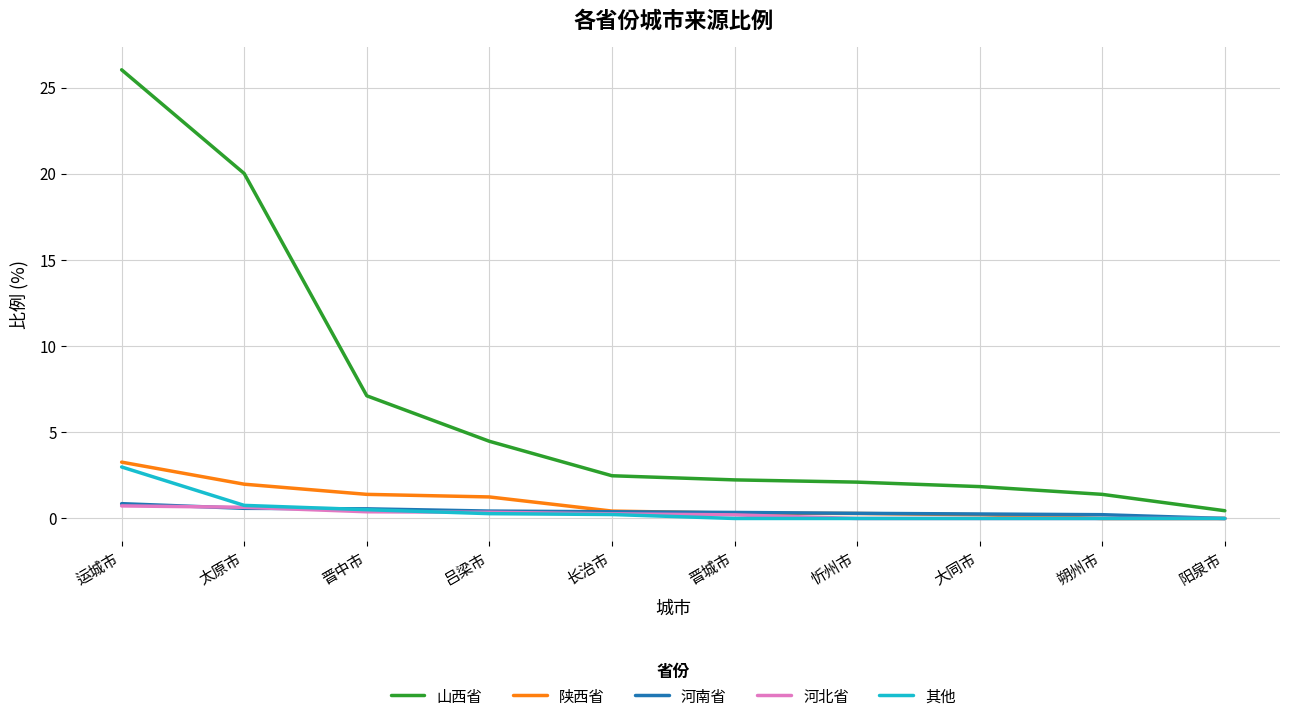

What is the highest value of the 河南省 series?

0.9